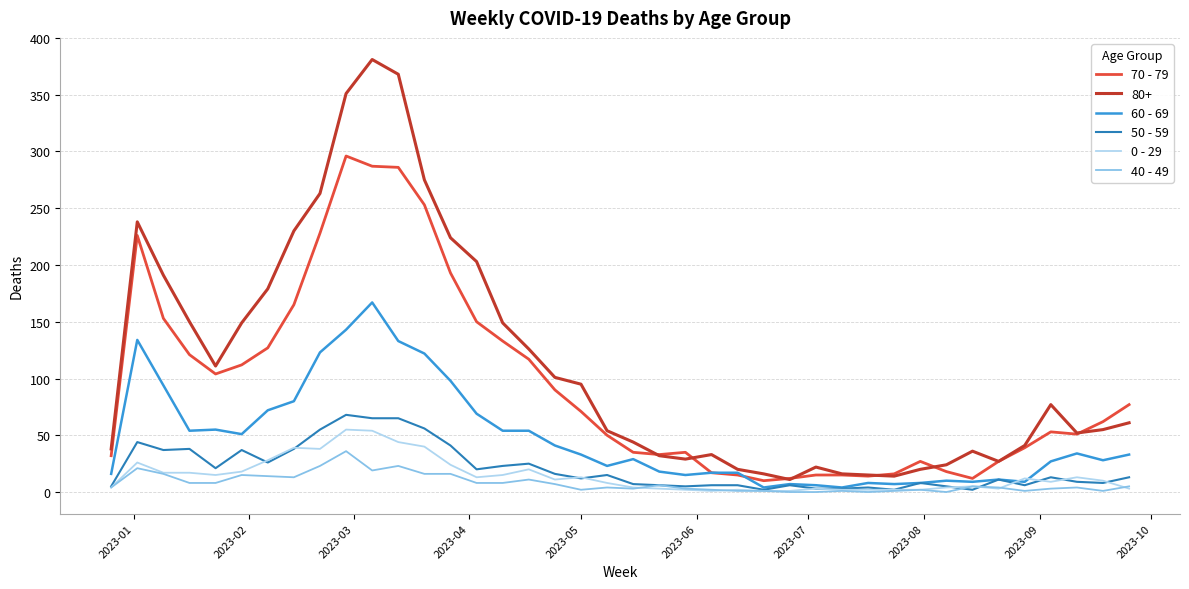

Which series has the largest total across all categories?

80+